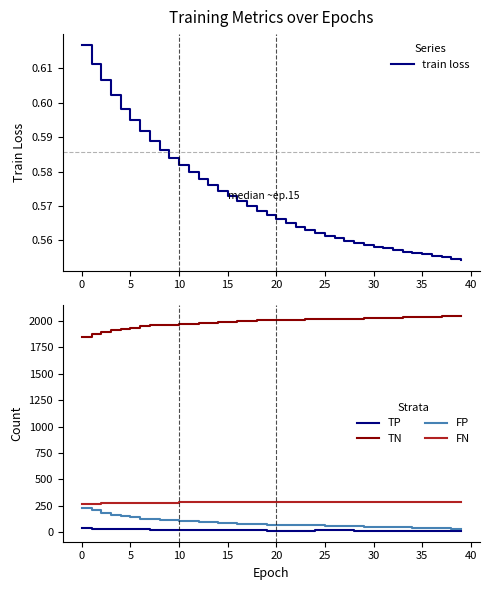

What are all the series names shown in the legend?

train loss, TP, TN, FP, FN